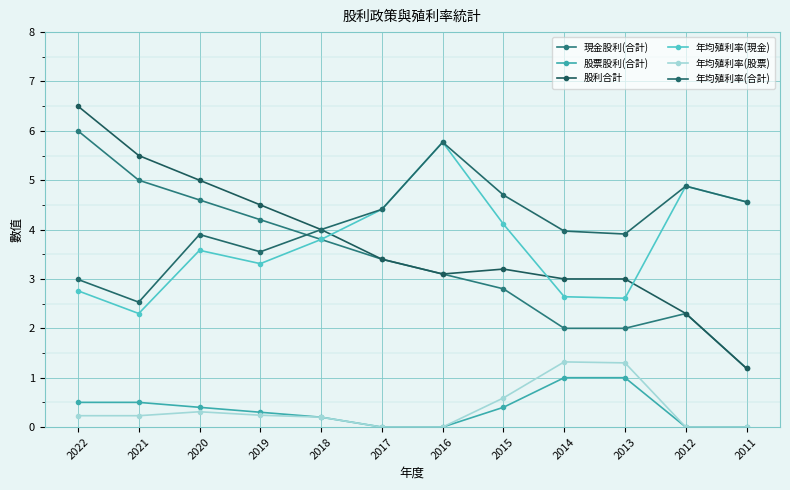

What is the spread (max minus min) of values at 2020?

4.7